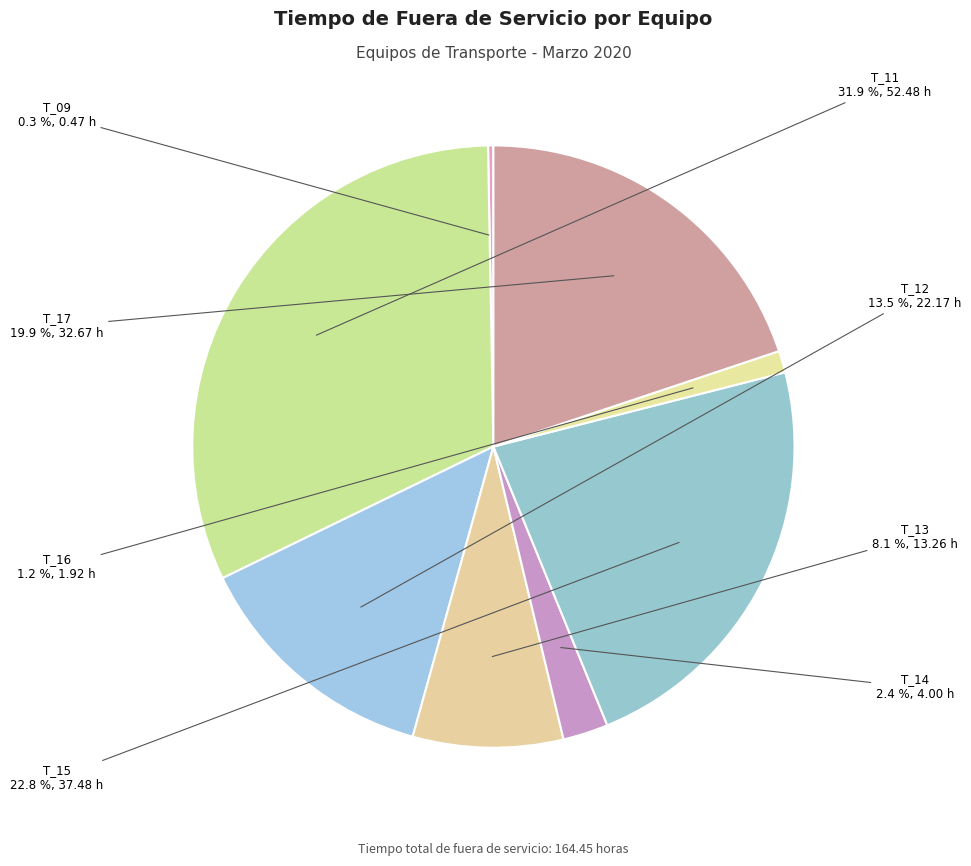

How much of the chart is everything except T_09?

99.7%